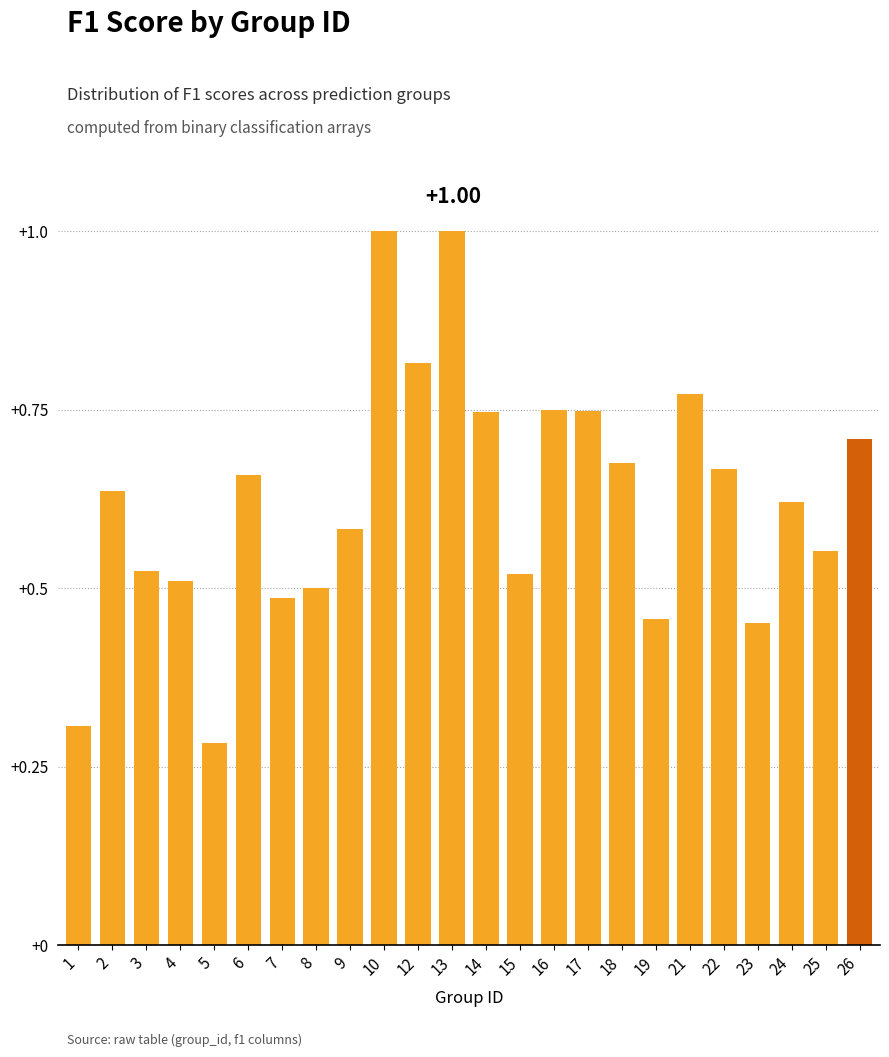

Between 8 and 19, which is larger?

8